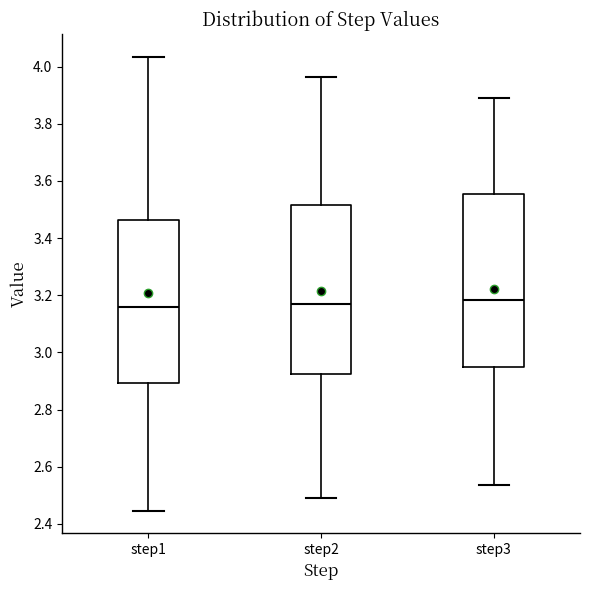

Reading left to right, transcribe this box plot: for each box, give where its median line is, the range the box spans, and where its two whiskers end, as read against the y-axis. The values are not printed on the chart, so give them approximately, as read against the axis.

step1: median 3.16, box 2.90 to 3.46, whiskers 2.44 to 4.04
step2: median 3.18, box 2.92 to 3.52, whiskers 2.48 to 3.96
step3: median 3.18, box 2.96 to 3.56, whiskers 2.54 to 3.90